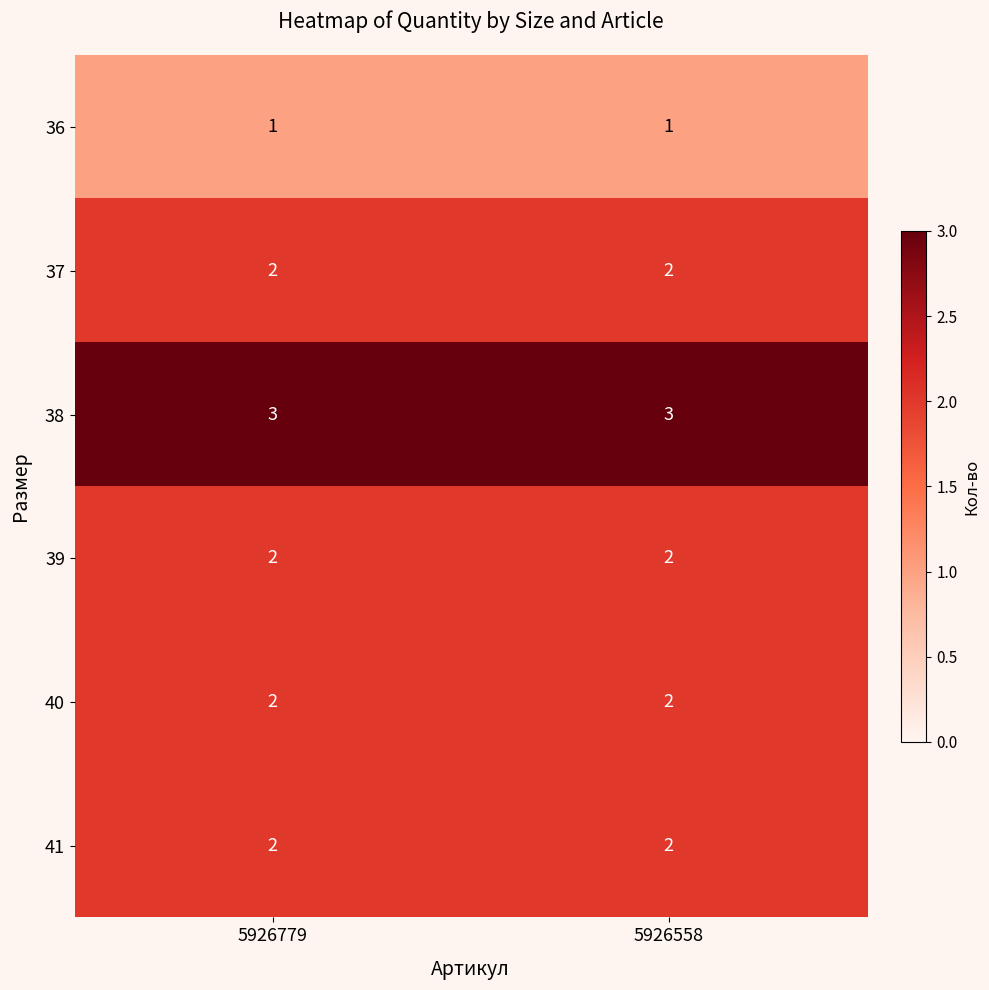

What is the greatest value displayed?

3